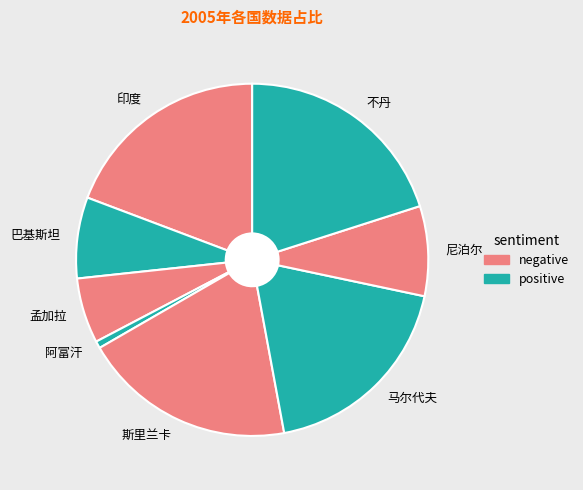

Count the number of slices in the pie.

8